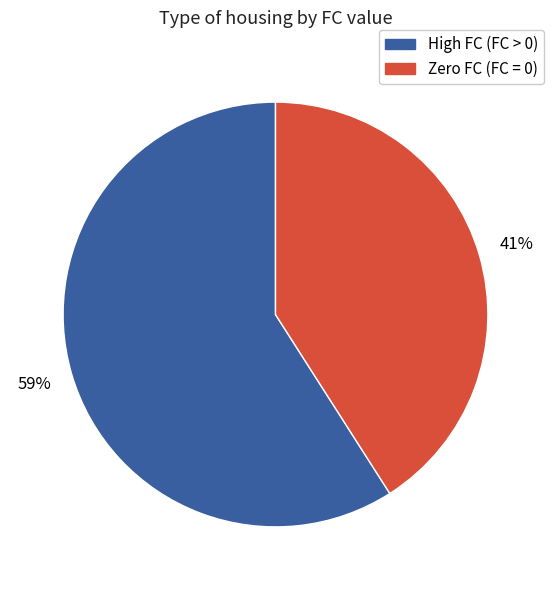

Is there any slice that represents more than half of the pie?

Yes